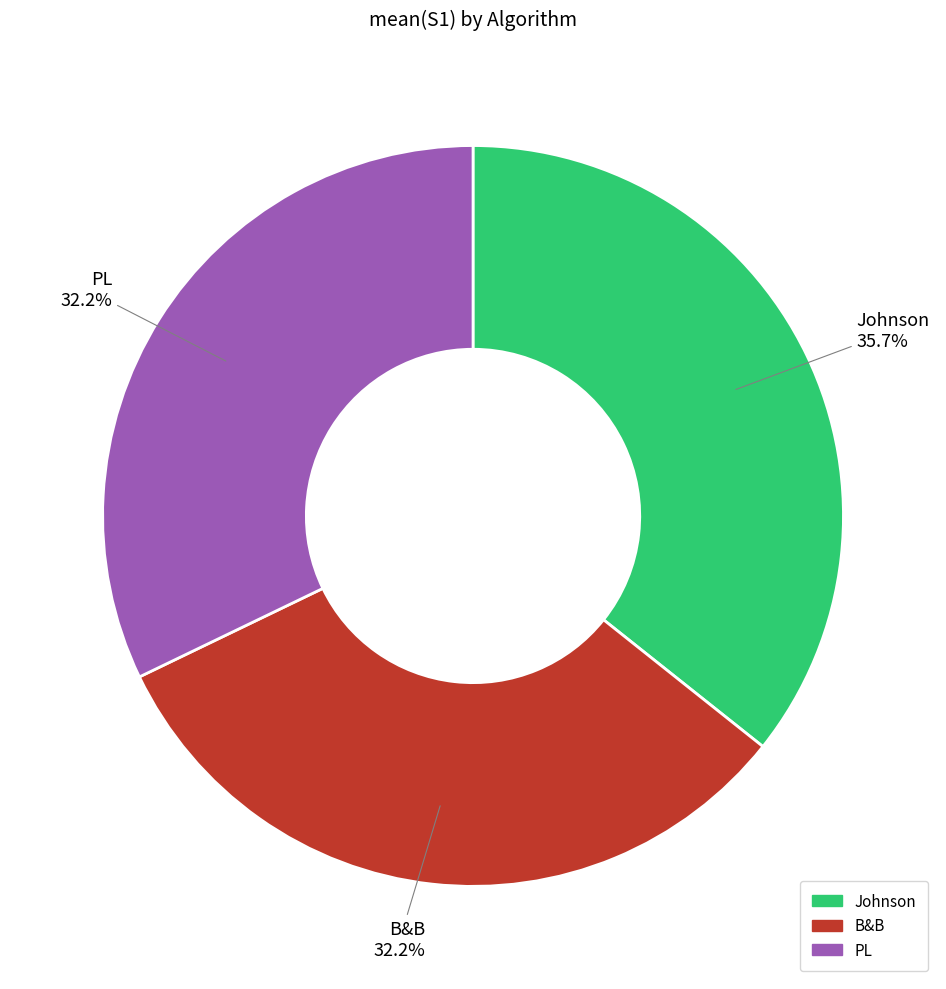

What is the largest slice in the pie chart?

Johnson